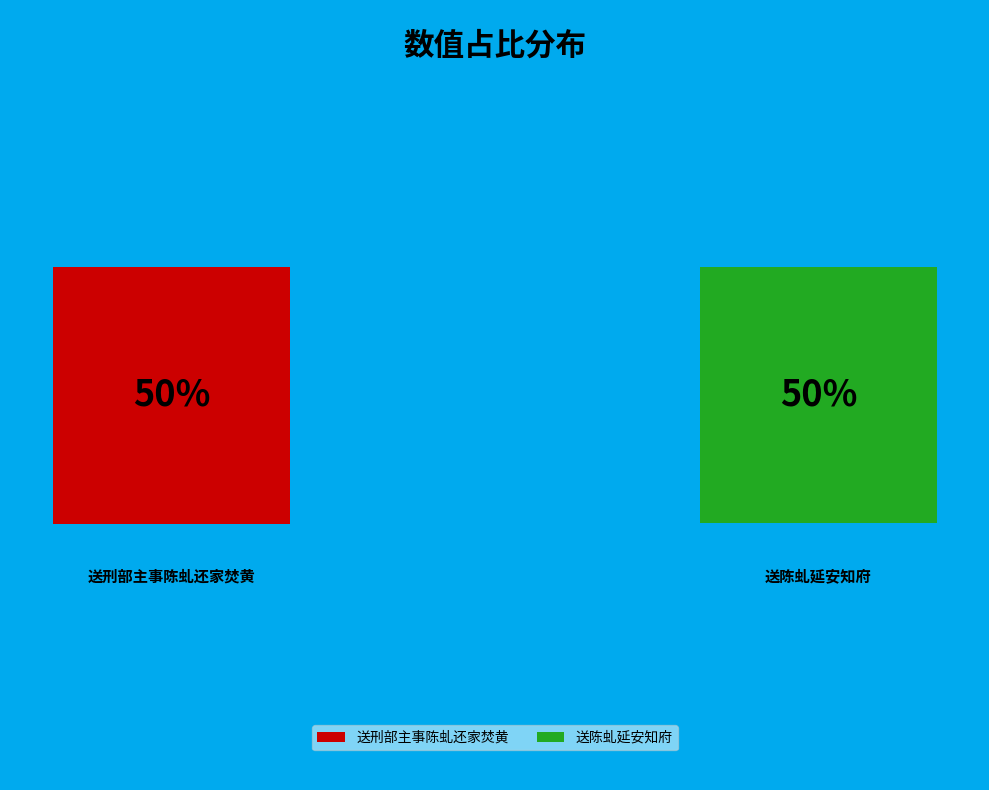

Which category has the biggest portion of the pie?

送刑部主事陈虬还家焚黄